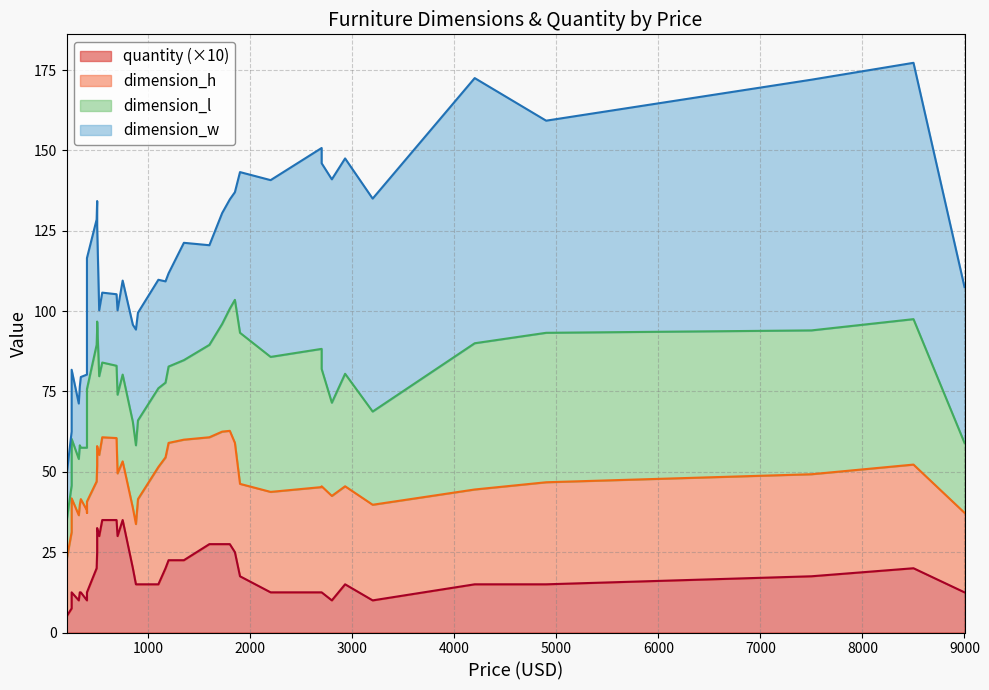

How many series are shown in this chart?

4